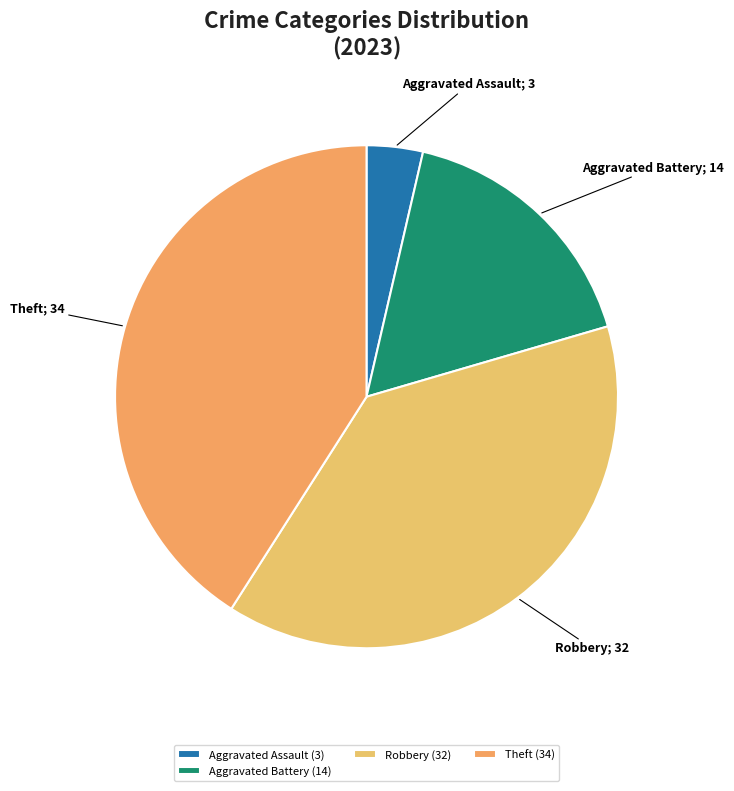

How many segments does this pie chart have?

4